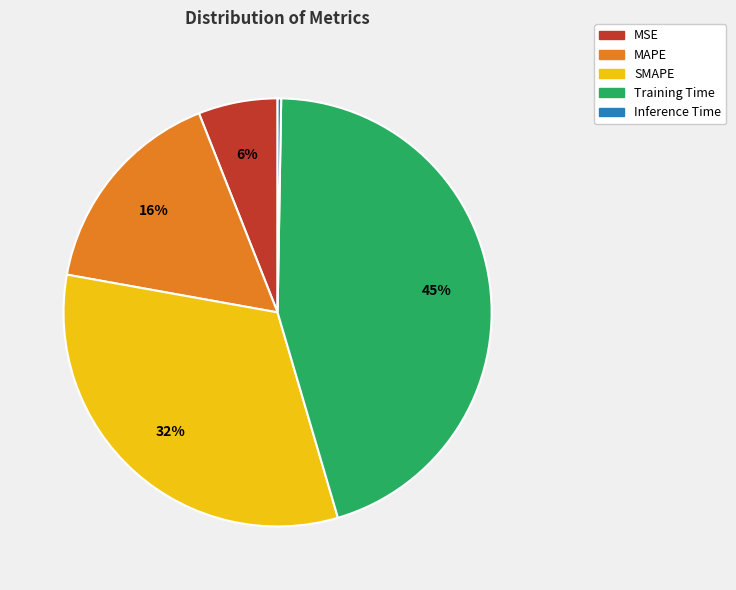

Combined, do Training Time and SMAPE account for over 50%?

Yes